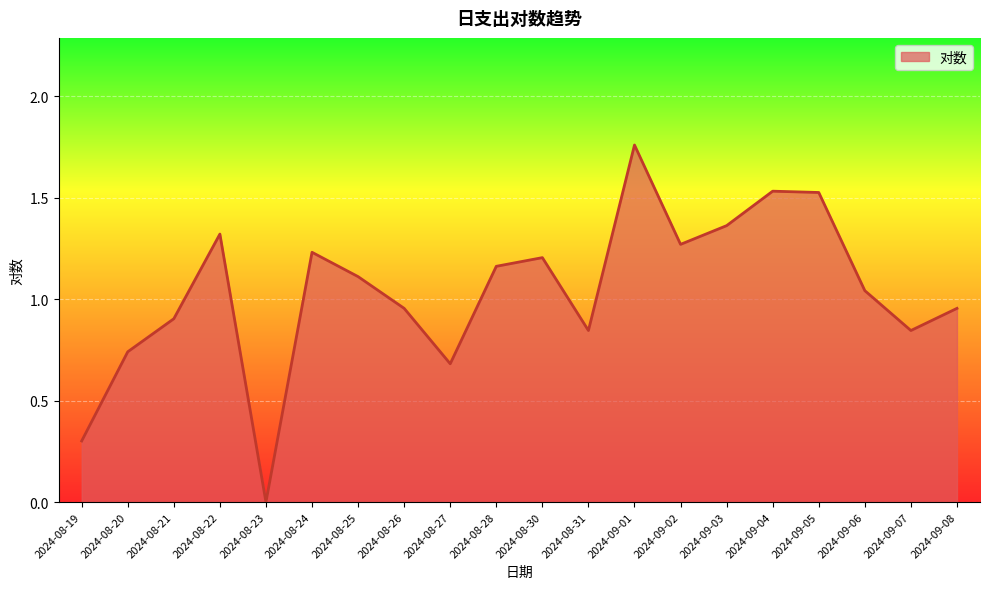

What is the difference between the values at 2024-09-01 and 2024-09-03?

0.4